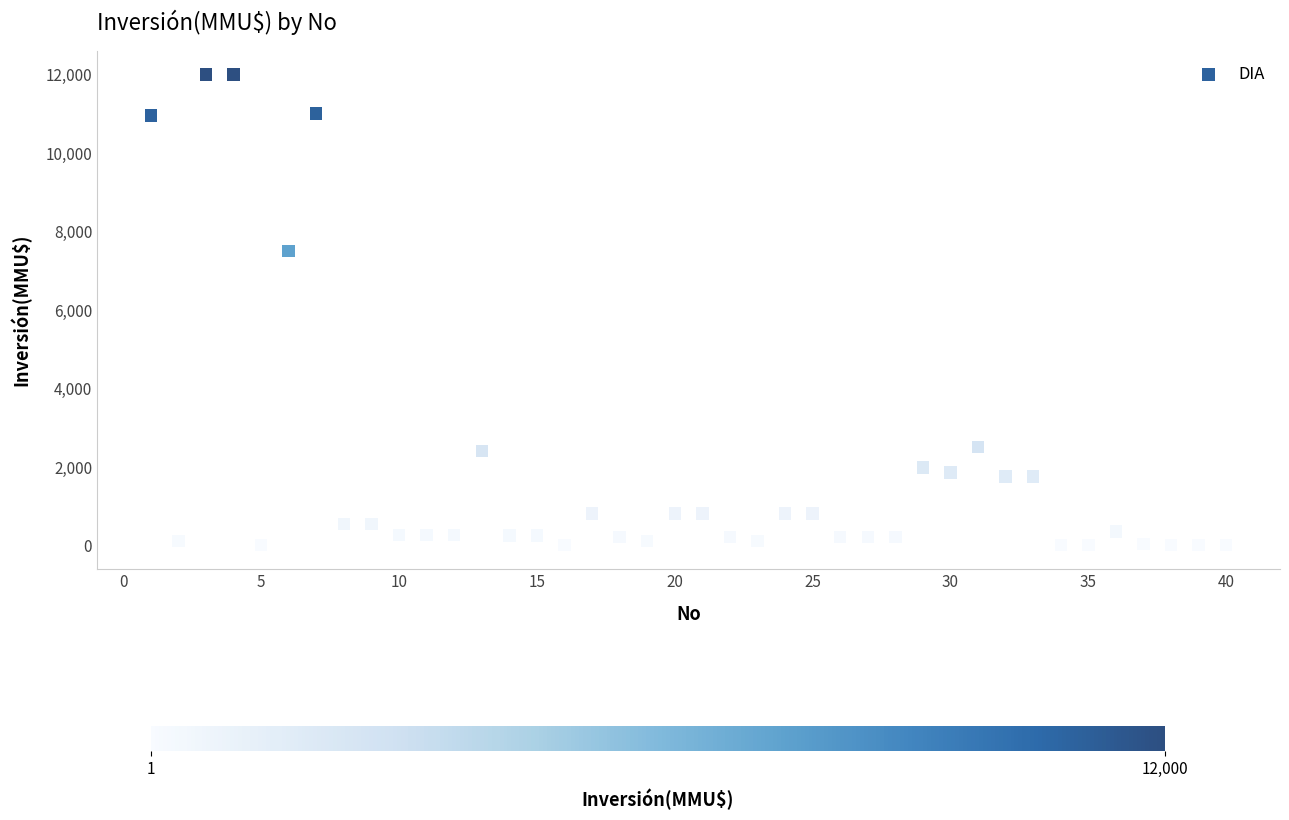

What is the range of Y values (max minus min)?

12000